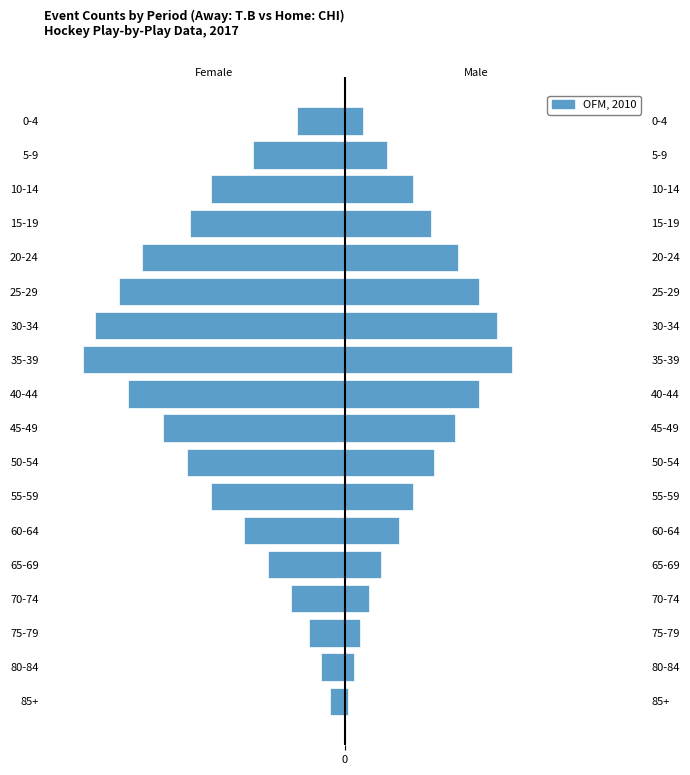

What is the difference between the maximum and minimum values?

83